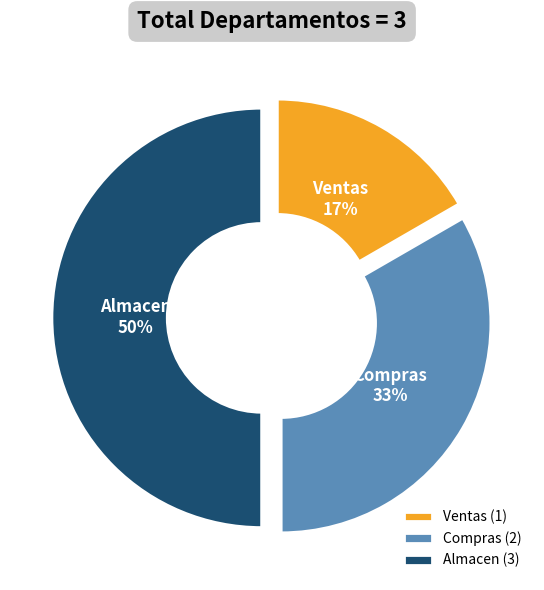

Rank the categories by value from lowest to highest.

Ventas, Compras, Almacen